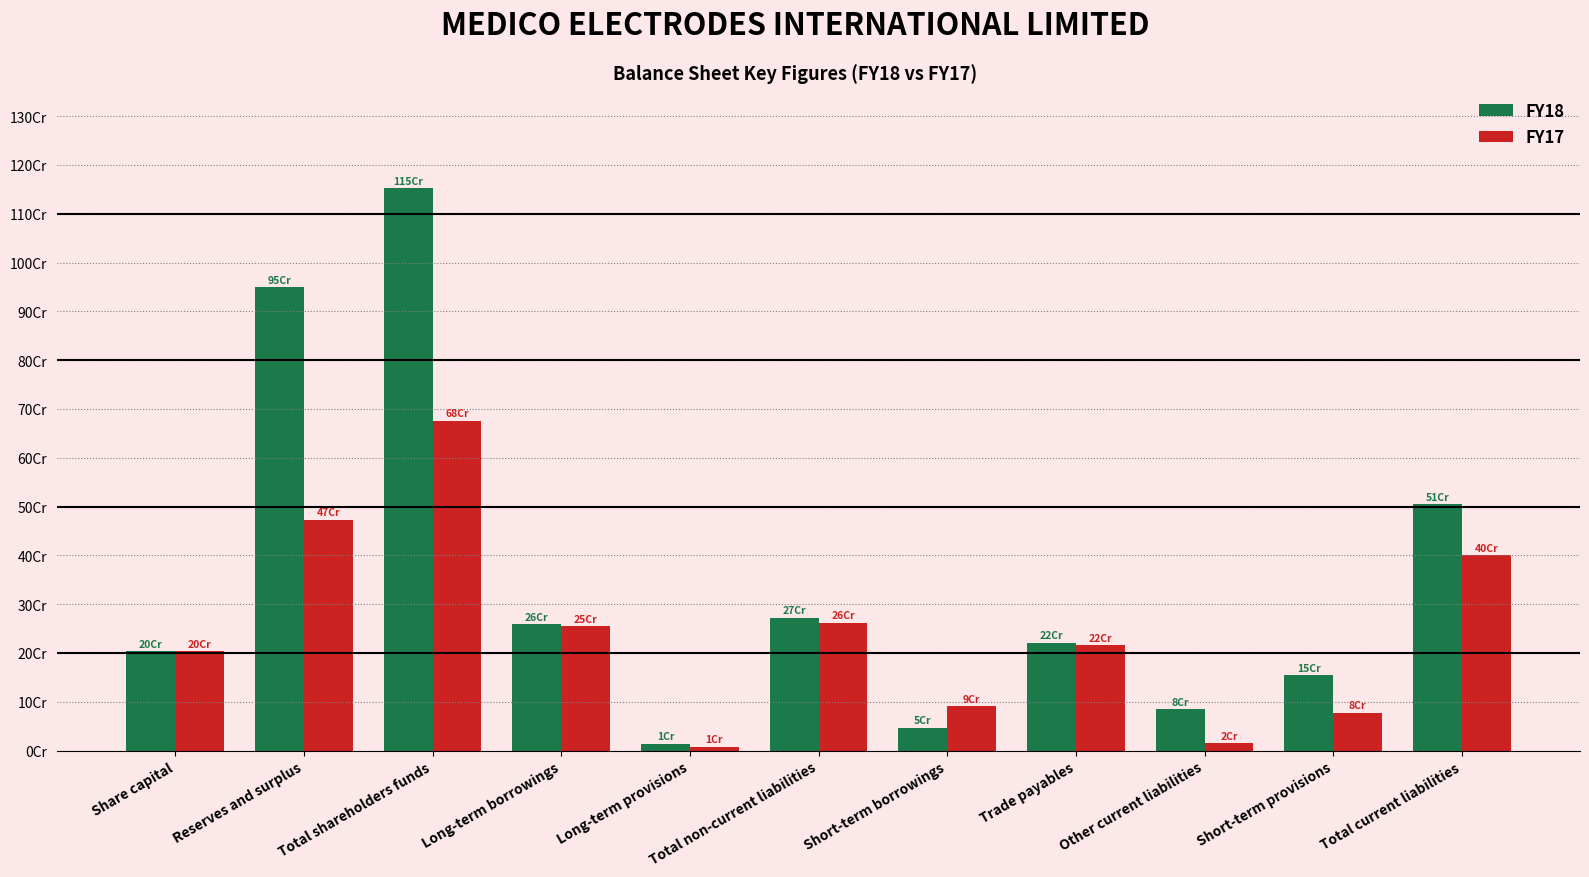

Where is FY18 nearest to the value 583207324?

Total current liabilities